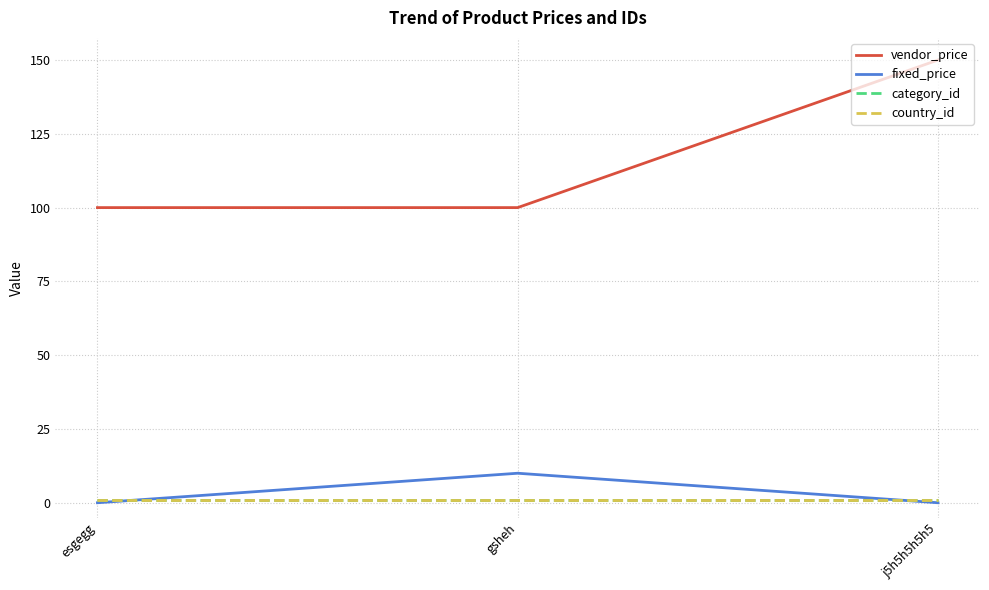

The fixed_price series shows 0 at esgegg. True or false?

True